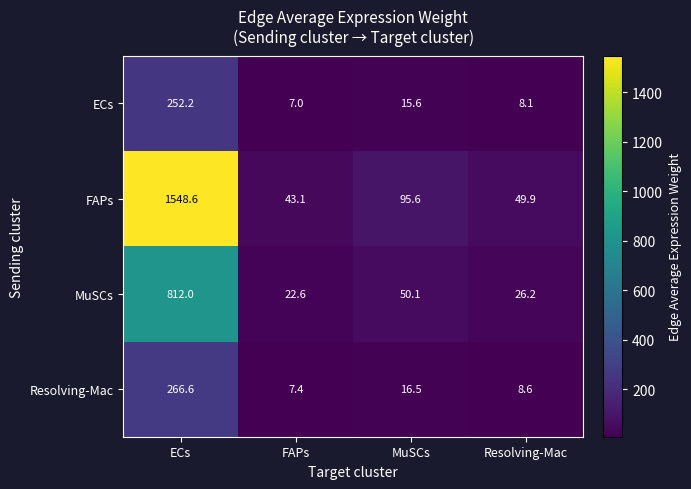

Rank the series by their maximum value, from lowest to highest.

ECs, Resolving-Mac, MuSCs, FAPs